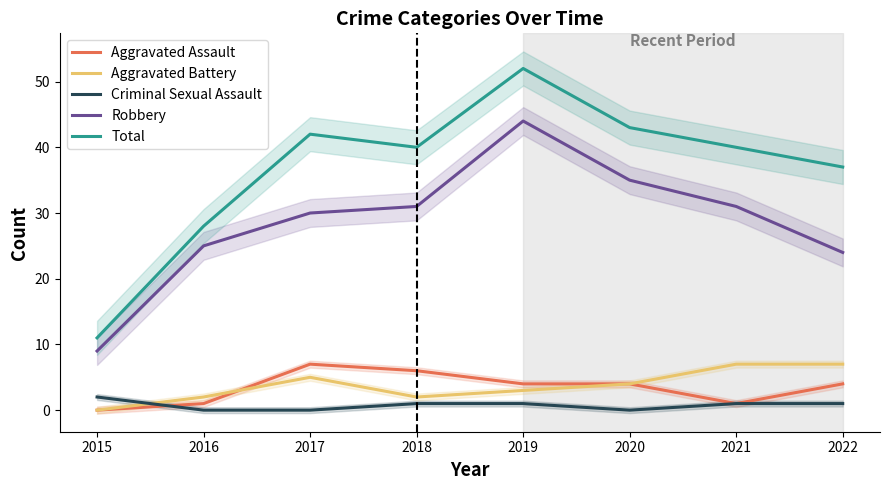

Reading right to left, list all the values displayed in this chart.

Aggravated Assault: 4	1	4	4	6	7	1	0
Aggravated Battery: 7	7	4	3	2	5	2	0
Criminal Sexual Assault: 1	1	0	1	1	0	0	2
Robbery: 24	31	35	44	31	30	25	9
Total: 37	40	43	52	40	42	28	11